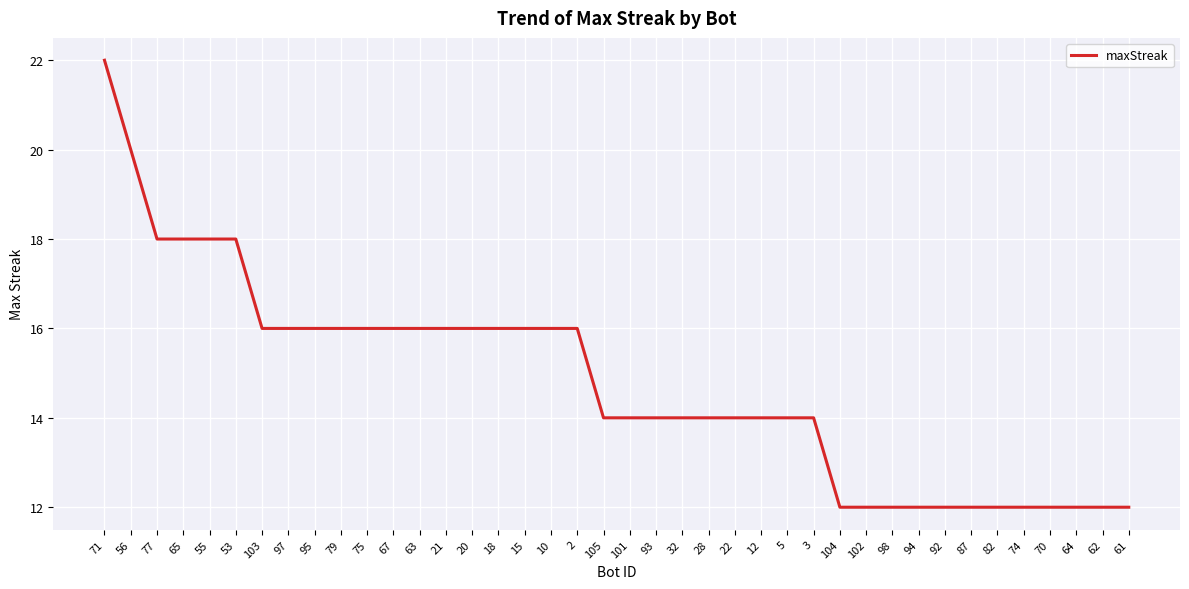

Is it true that the value at 65 is 8?

False